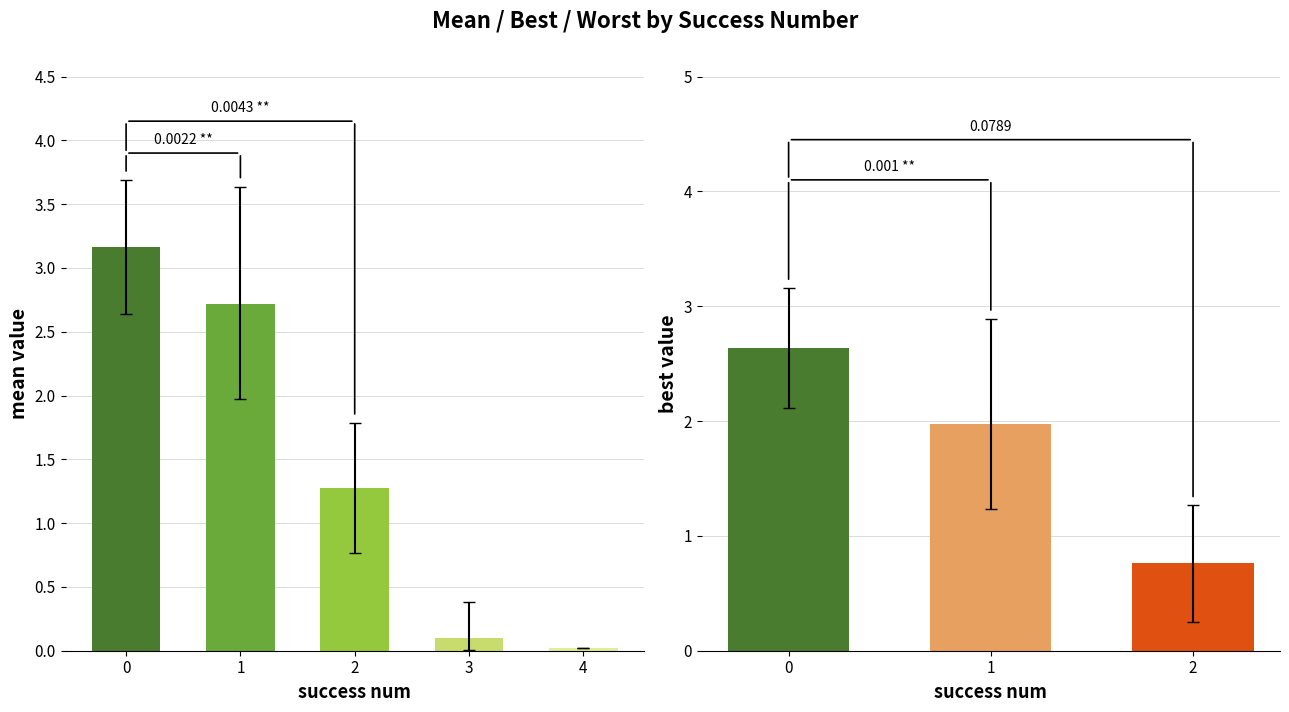

What is the sum of the mean values at 3 and 1?

2.8